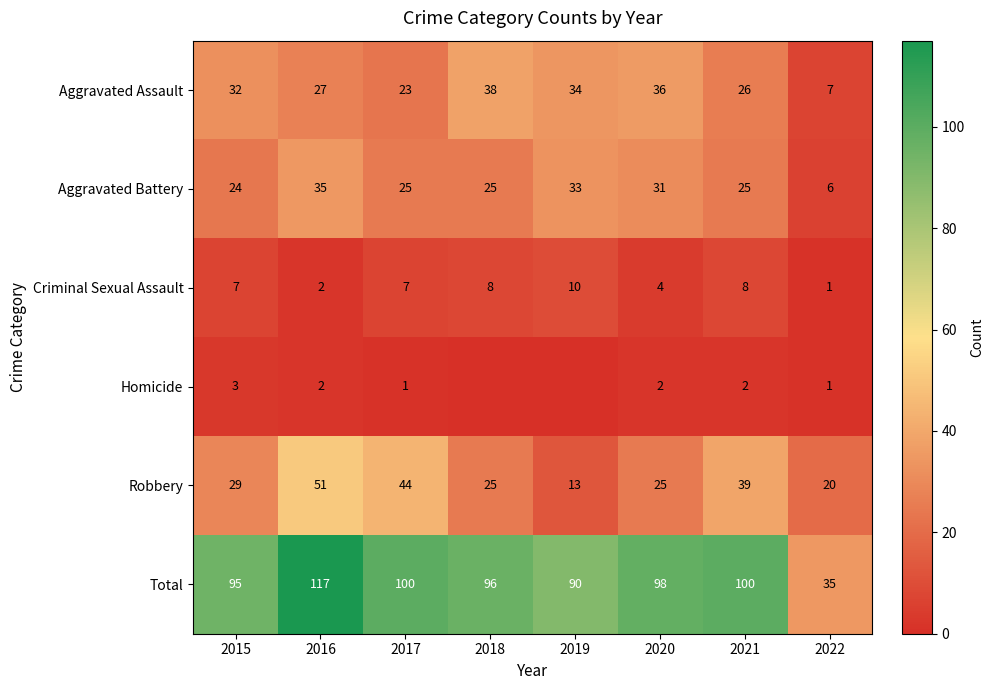

What is the sum of all Aggravated Battery values?

204